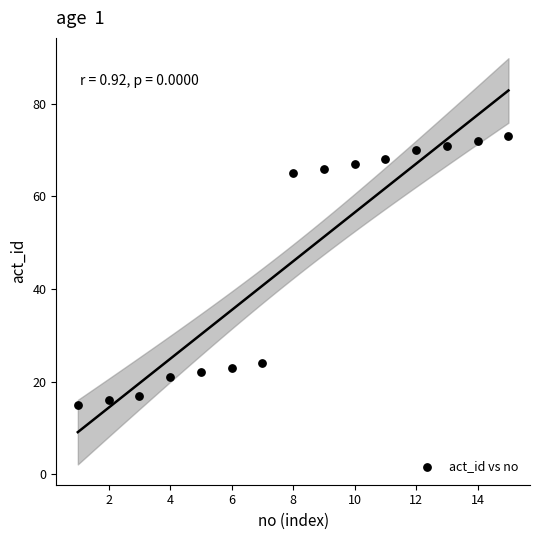

What Y value in the scatter plot is closest to 44?

24